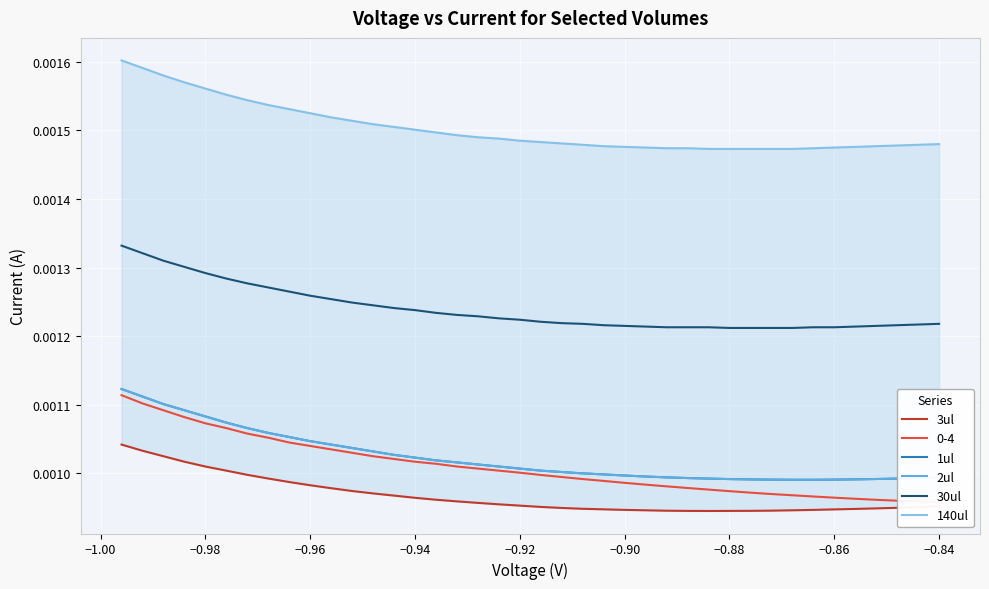

List the series in order of their peak value, highest first.

140ul, 30ul, 1ul, 2ul, 3ul